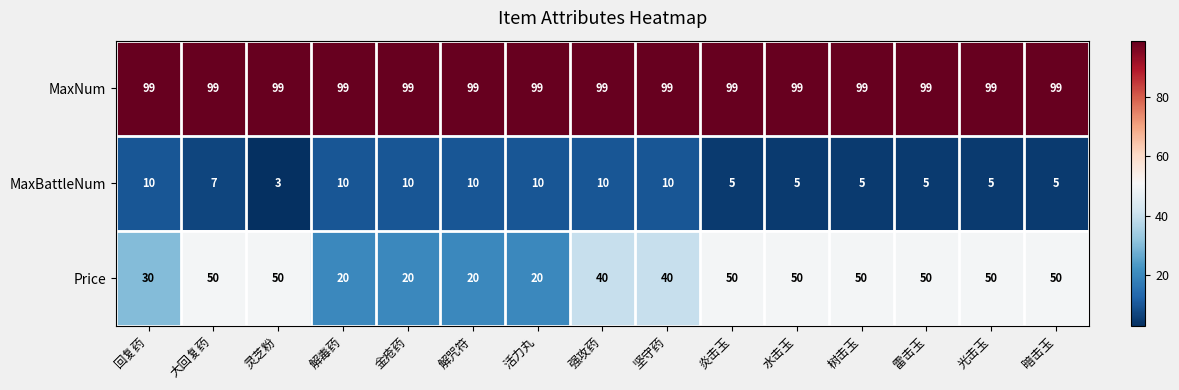

At how many categories does at least one series exceed 97?

15